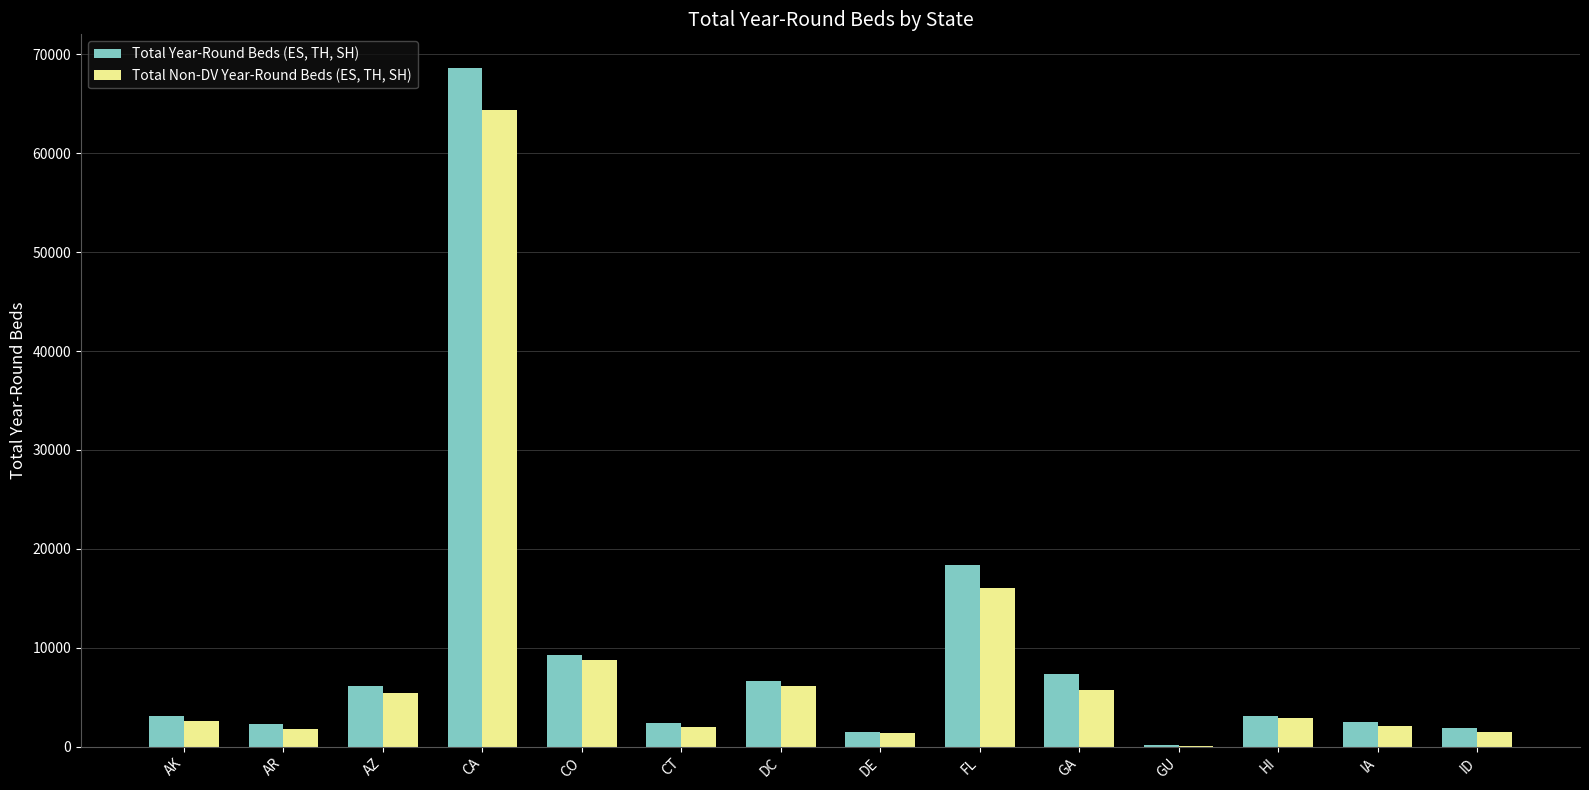

At which category is the sum across all series the highest?

CA